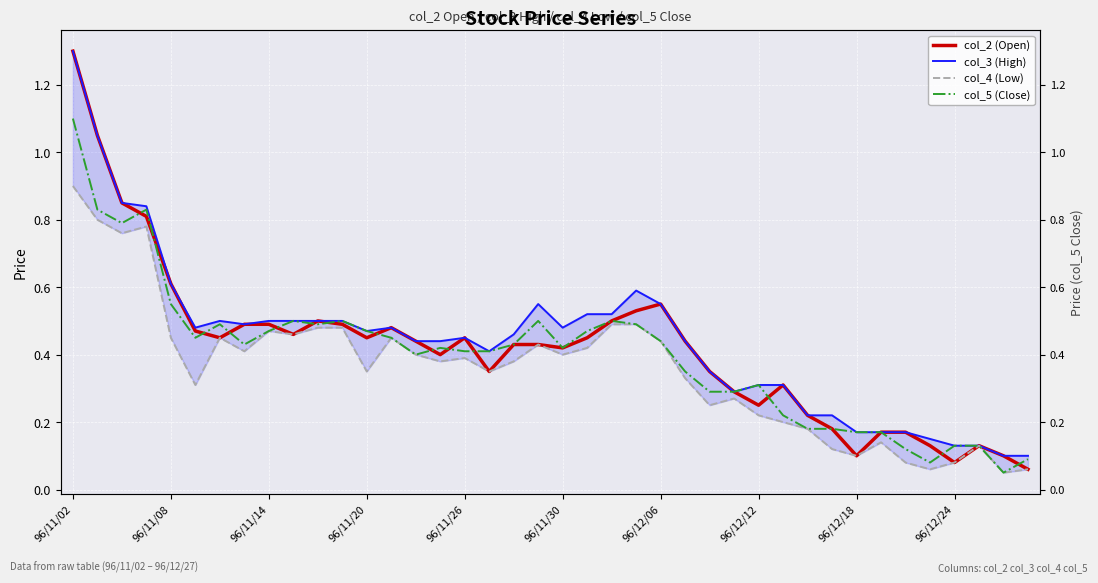

What is the maximum value shown in the chart?

1.3